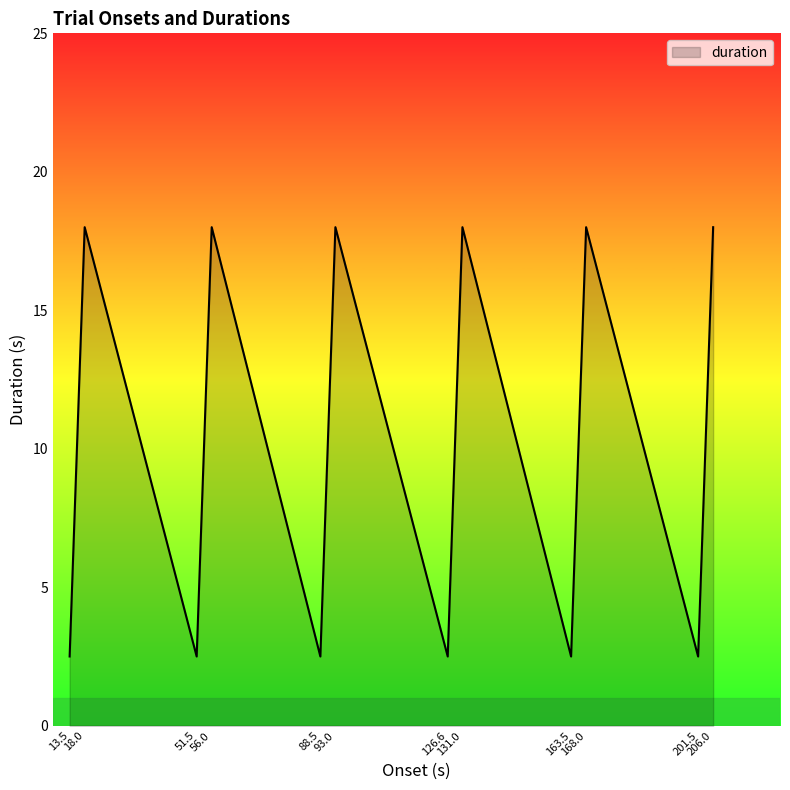

What is the difference between the maximum and minimum values?

15.5